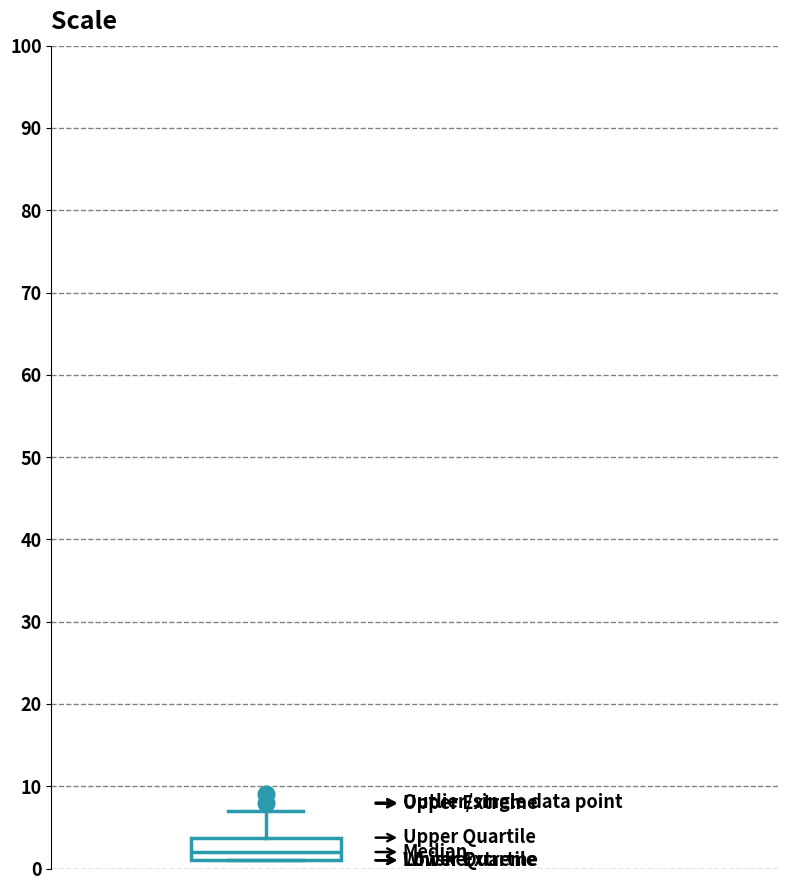

Where does the median line of the box sit on the y-axis? The values are not printed on the chart, so give them approximately, as read against the axis.

2